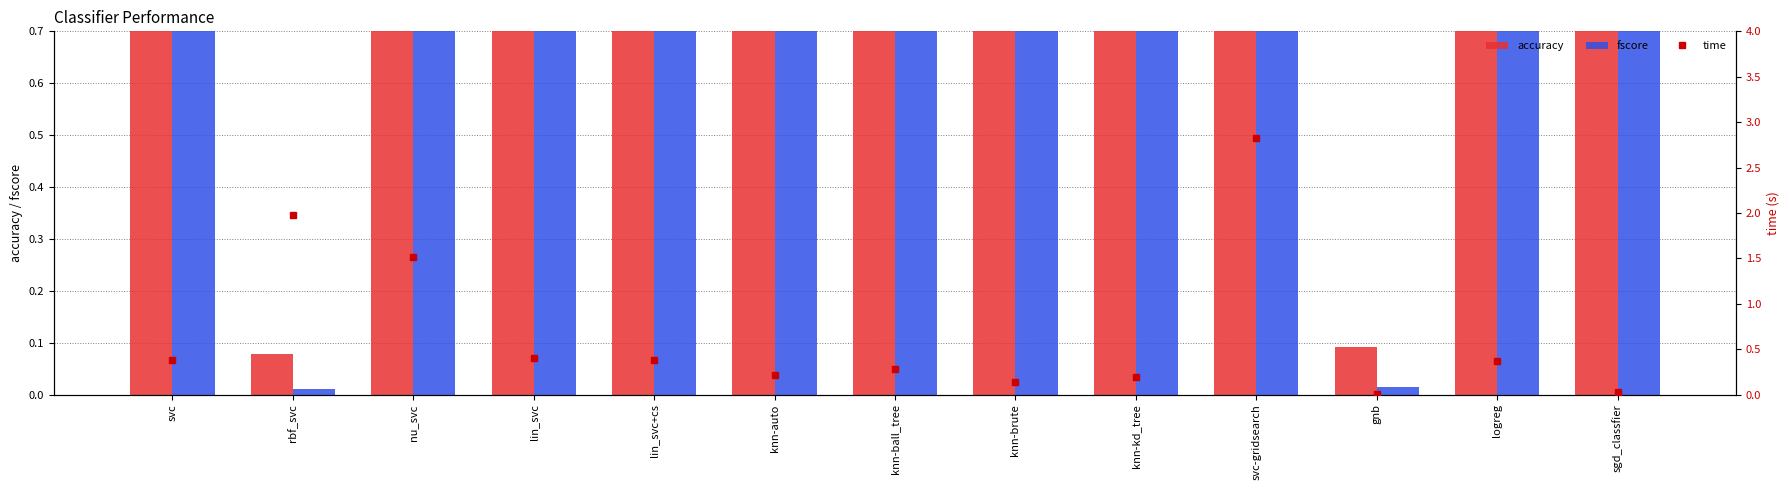

At how many categories does at least one series exceed 1?

3